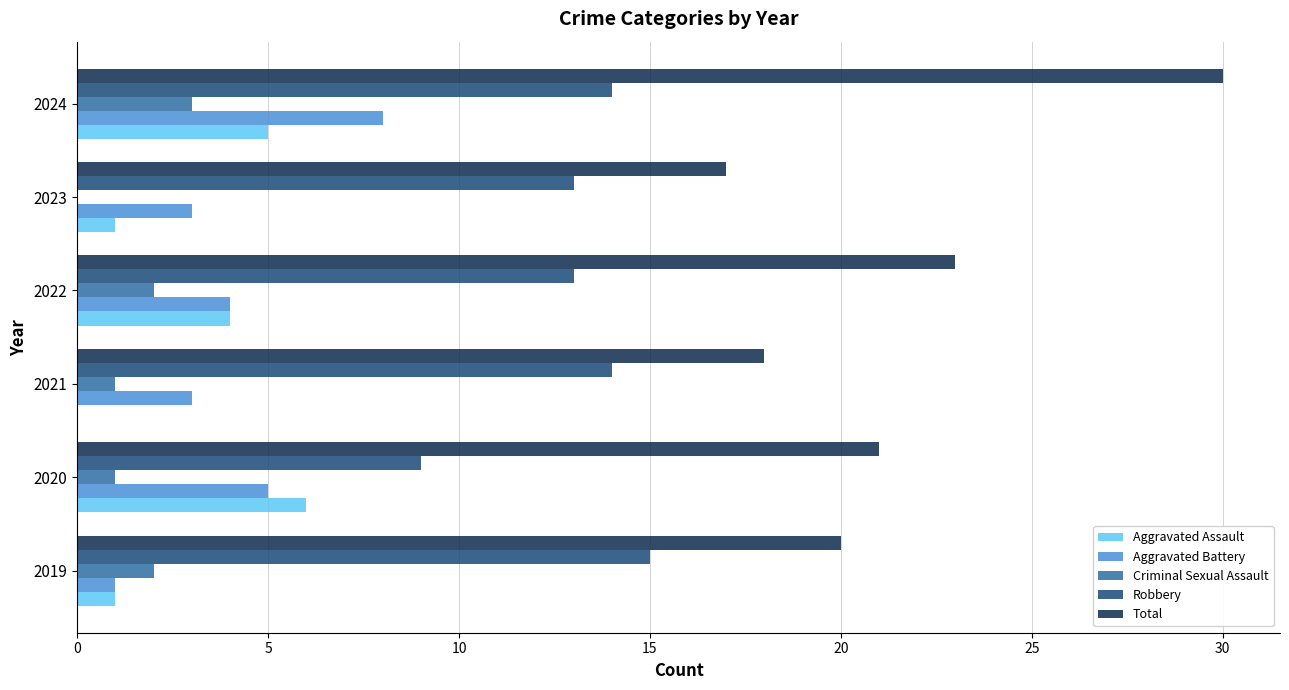

What is the sum of all Aggravated Assault values?

17